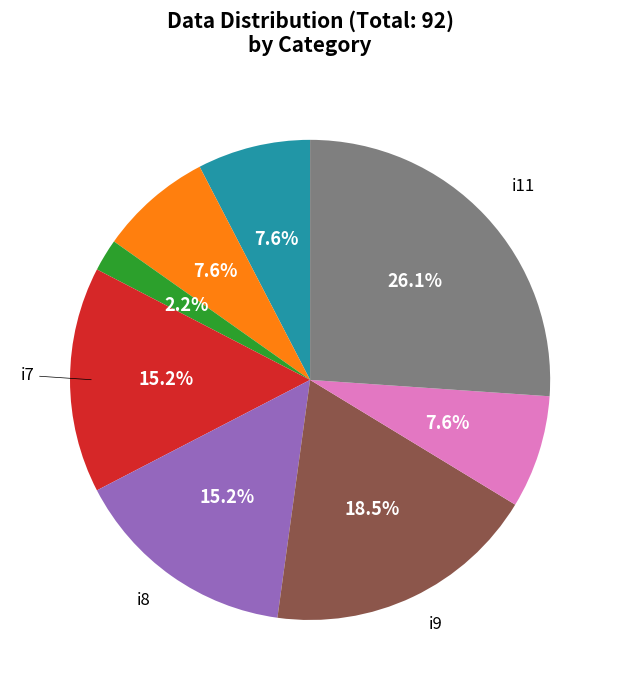

Is there any slice that represents more than half of the pie?

No